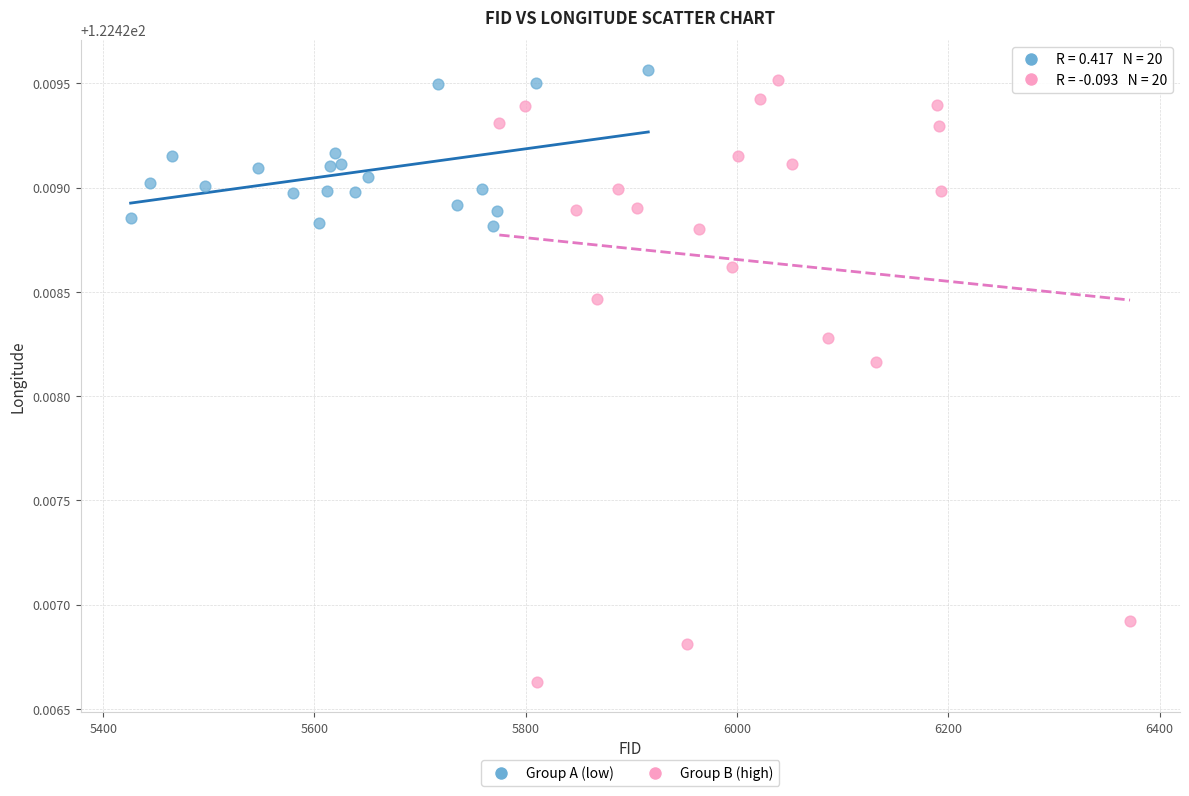

Which series contains the lowest Y value?

Group B (high)